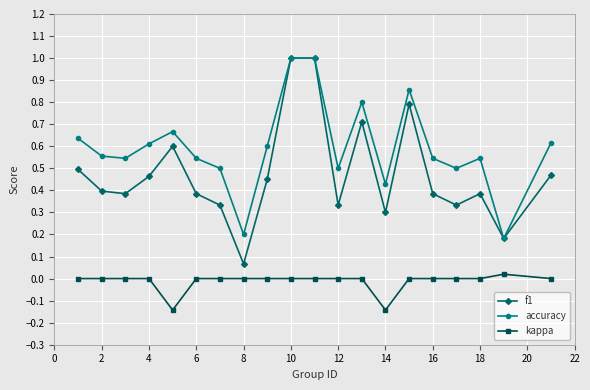

Which series has the largest total across all categories?

accuracy